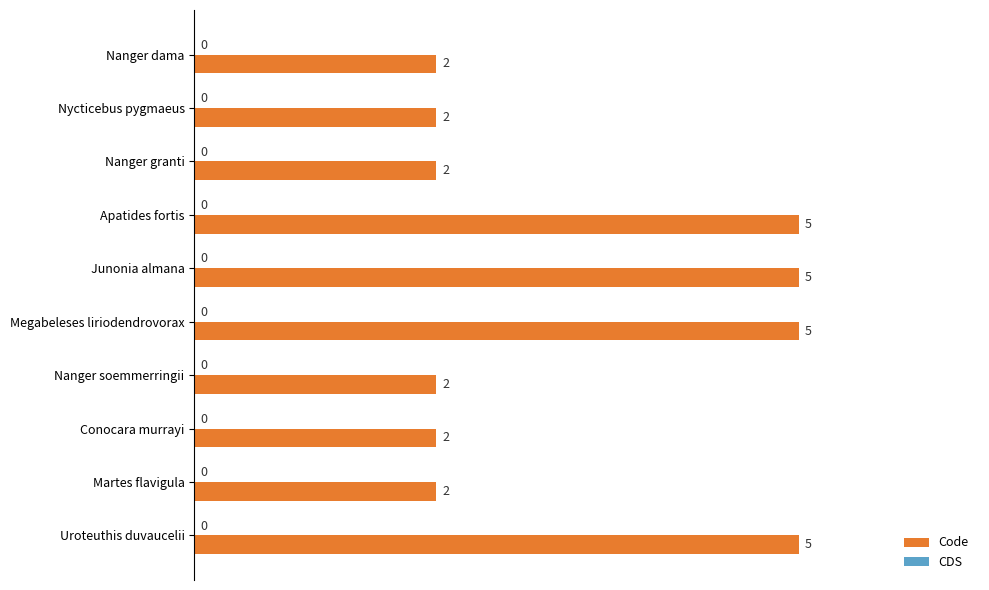

What is the label of the 2nd bar from the bottom?

Martes flavigula